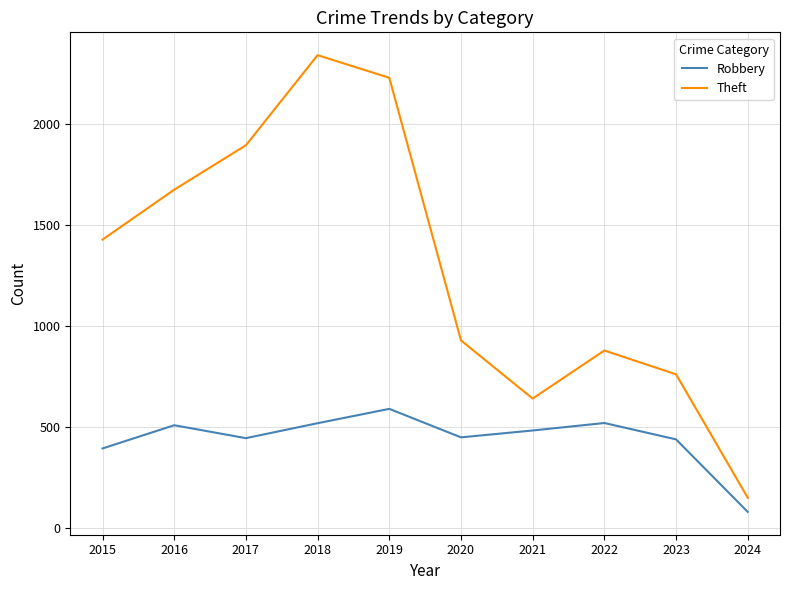

True or false: Robbery and Theft intersect in this chart.

False